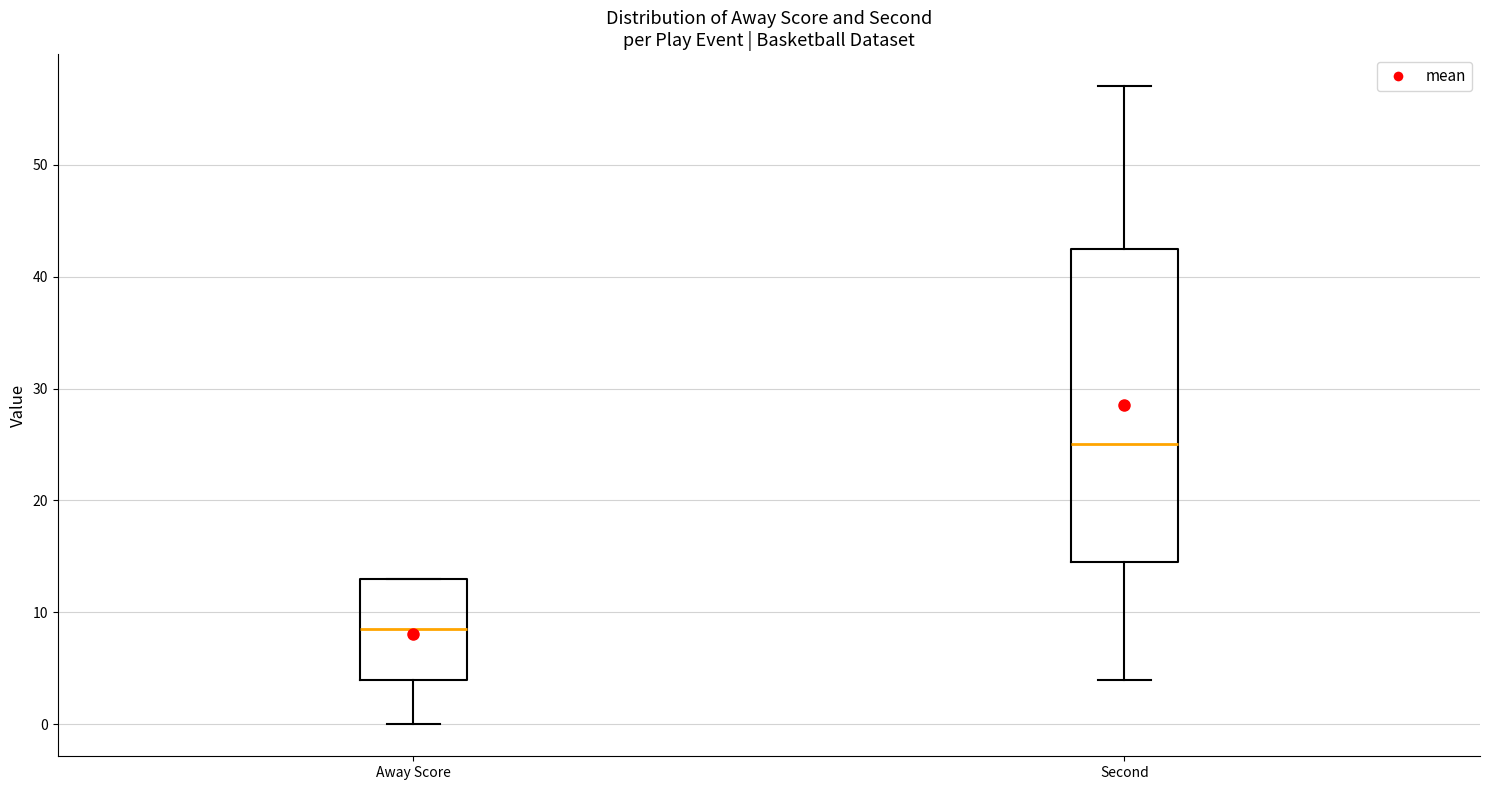

Reading left to right, read every box against the y-axis: the position of its median line, the range the box covers, and the ends of its whiskers. The values are not printed on the chart, so give them approximately, as read against the axis.

Away Score: median 9, box 4 to 13, whiskers 0 to 13
Second: median 25, box 15 to 43, whiskers 4 to 57